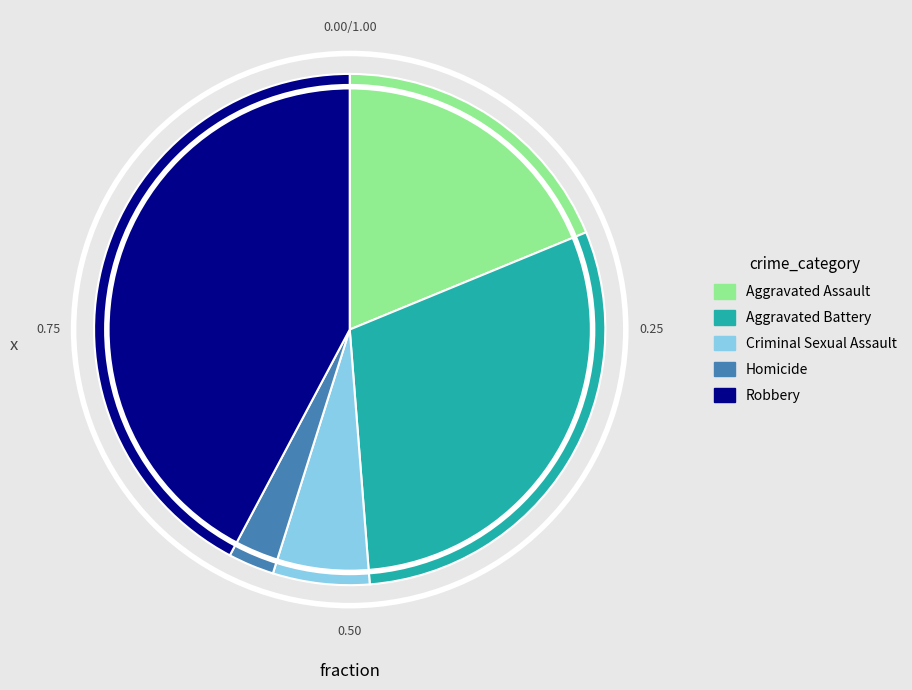

Rank the categories by value from lowest to highest.

Homicide, Criminal Sexual Assault, Aggravated Assault, Aggravated Battery, Robbery